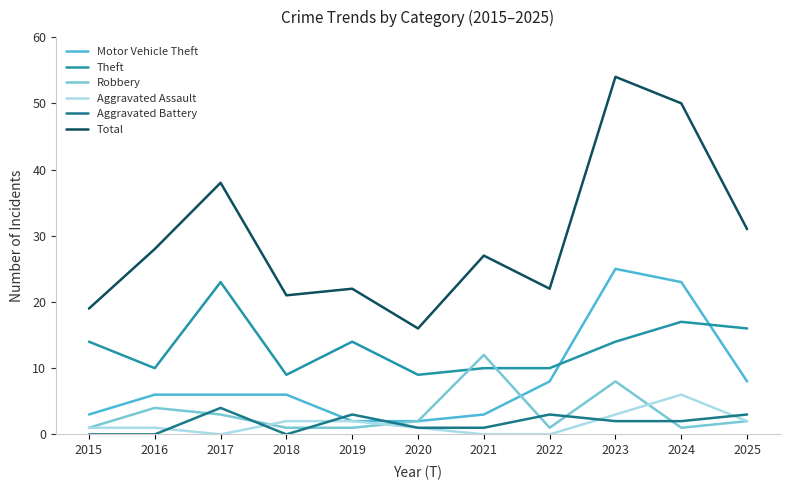

Where is the first local minimum for Theft?

2016